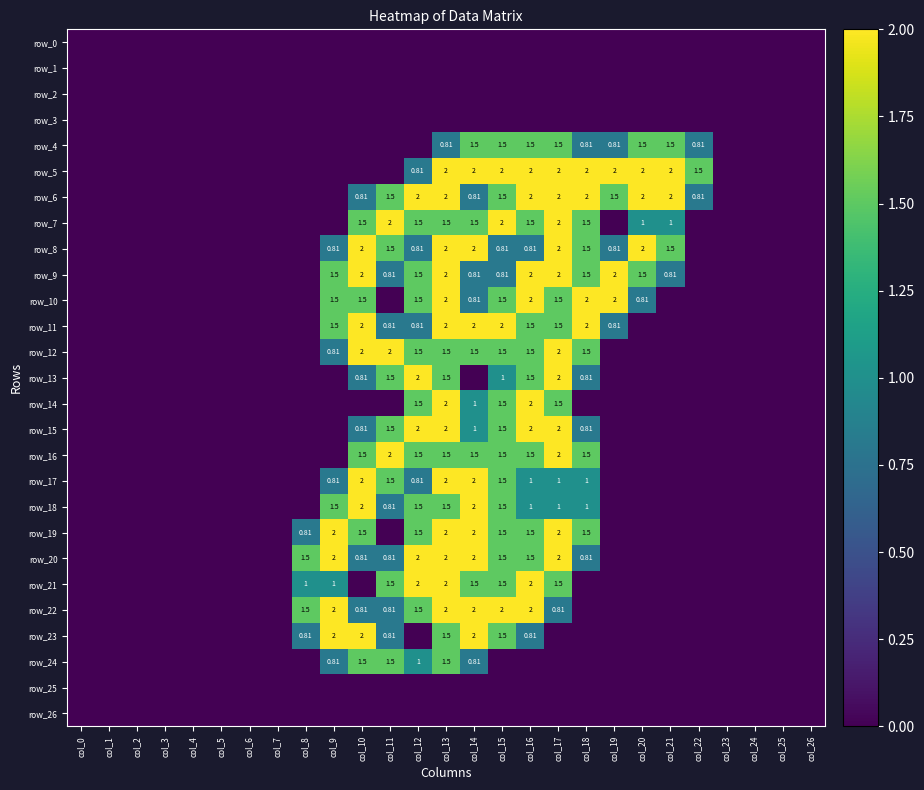

Which series has the largest range (max minus min)?

row_5